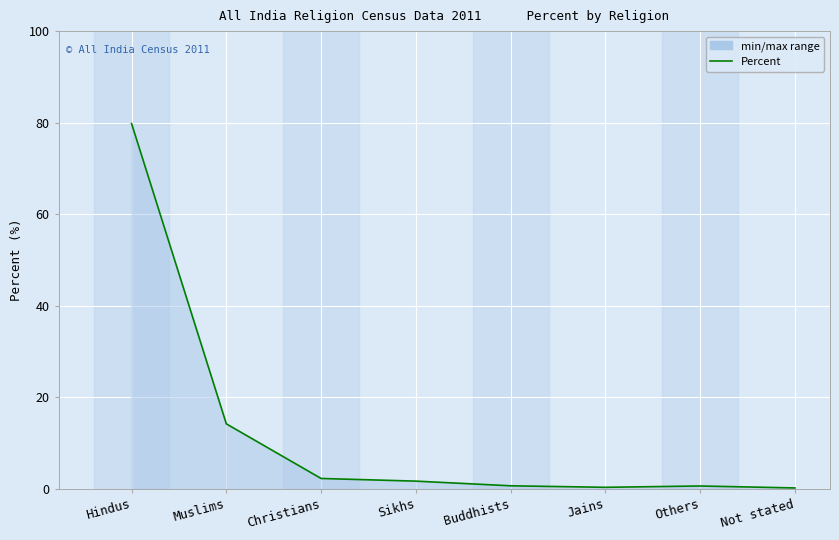

The chart shows a value of 79.8 at Hindus. True or false?

True